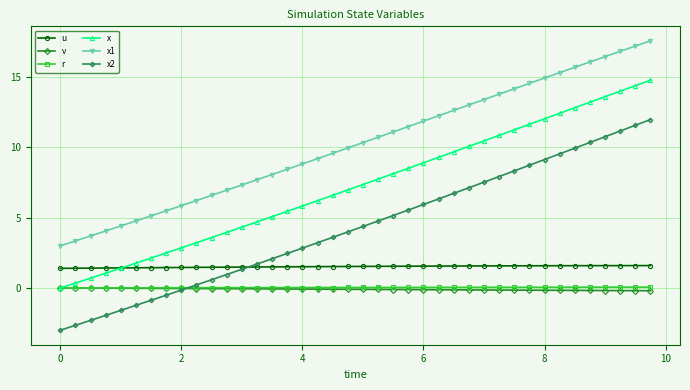

True or false: x1 and x intersect in this chart.

False